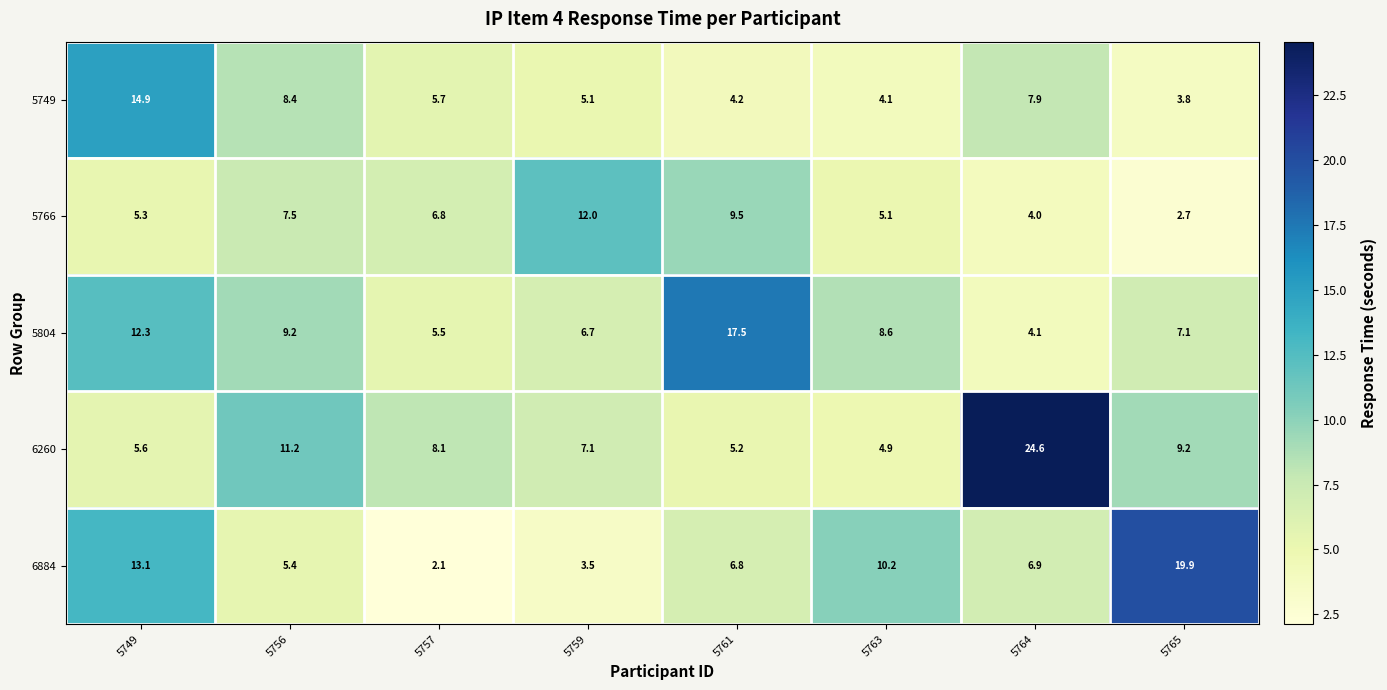

Is the value of 6260 at 5759 greater than the value of 5749 at 5765?

Yes